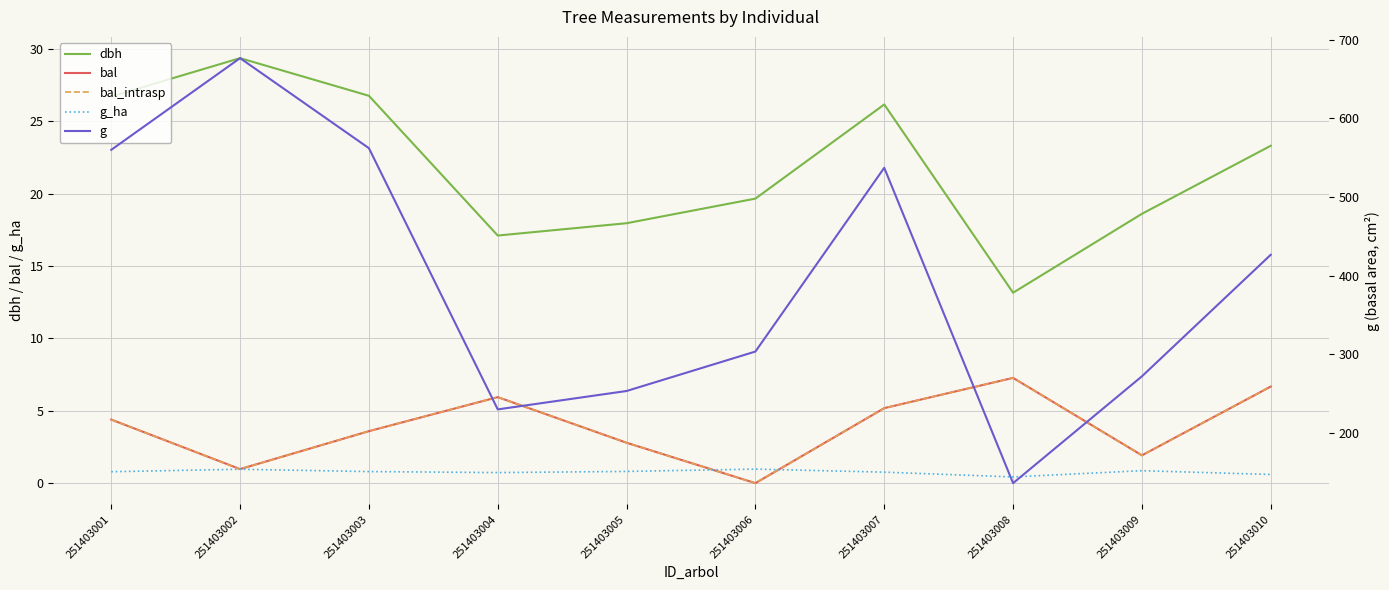

Which series has the largest range (max minus min)?

g